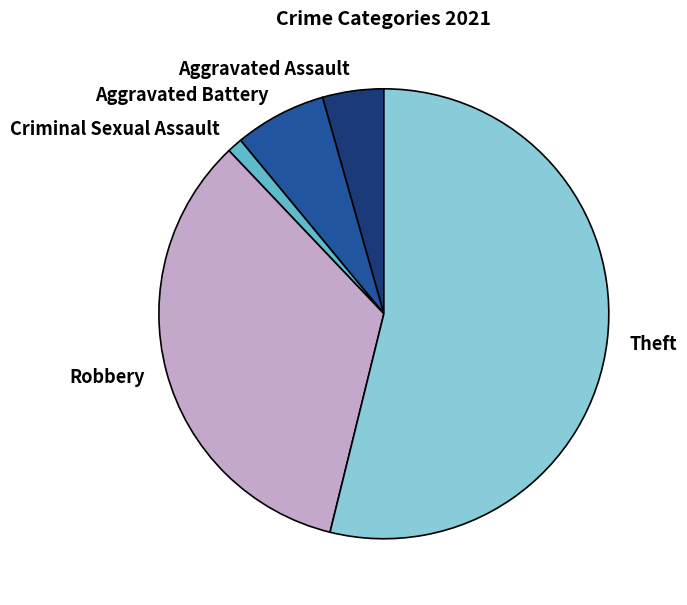

Does any single category account for the majority?

Yes